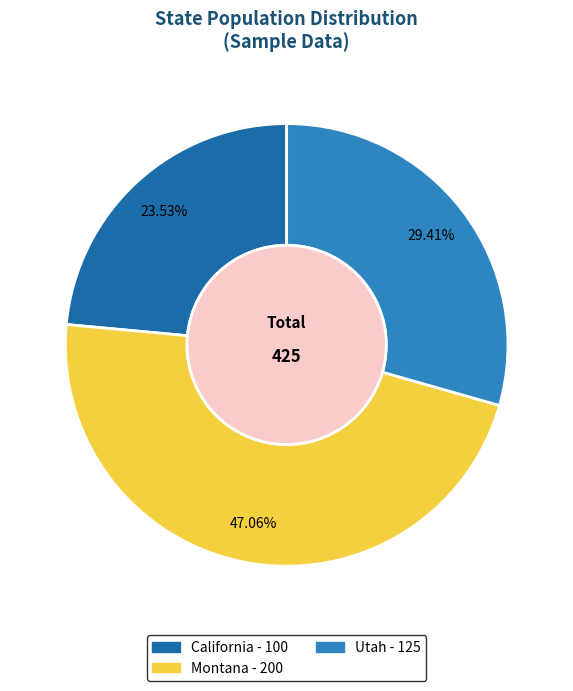

To the nearest percent, what is the average slice percentage?

33%